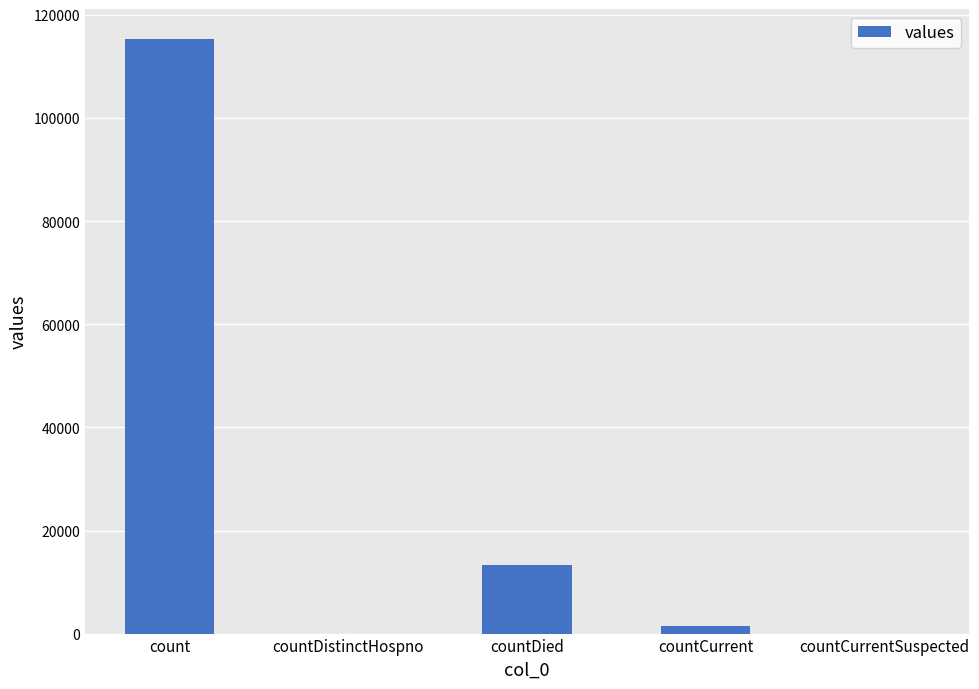

Which category has the highest value across all series?

count